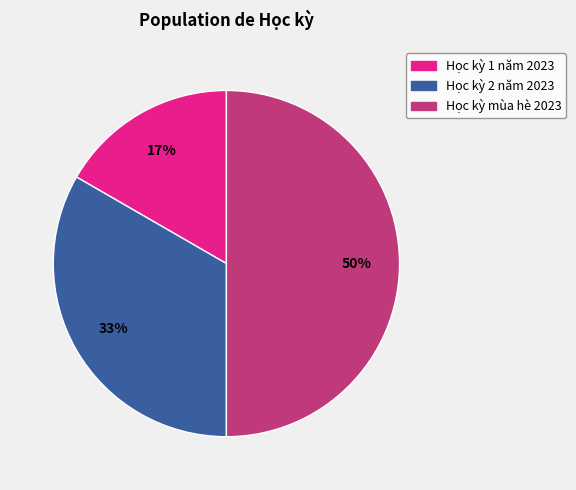

How many slices are in this pie chart?

3